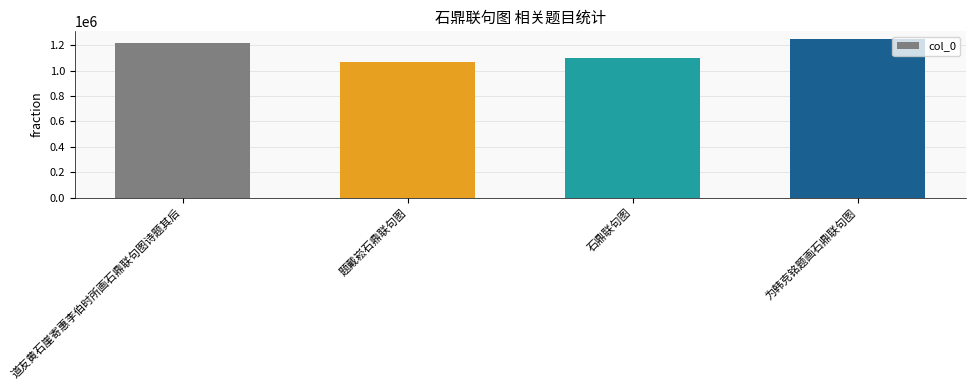

Reading left to right, extract all data points from this chart.

道友黄石崖寄惠李伯时所画石鼎联句图诗题其后=1213726	题戴崧石鼎联句图=1067368	石鼎联句图=1099610	为韩克铭题画石鼎联句图=1246194